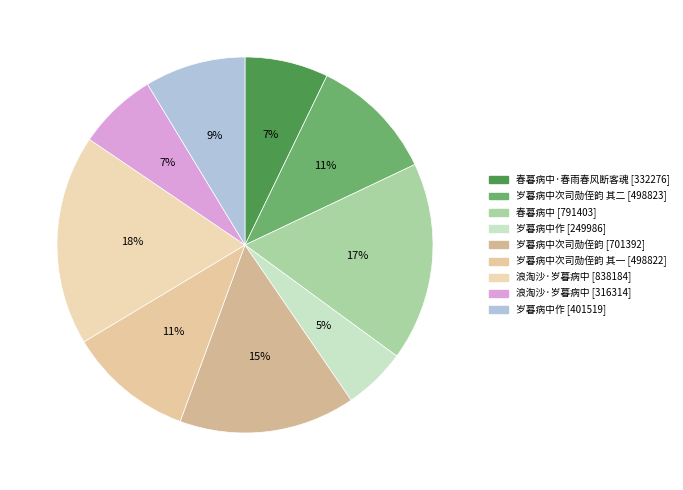

How many segments does this pie chart have?

9